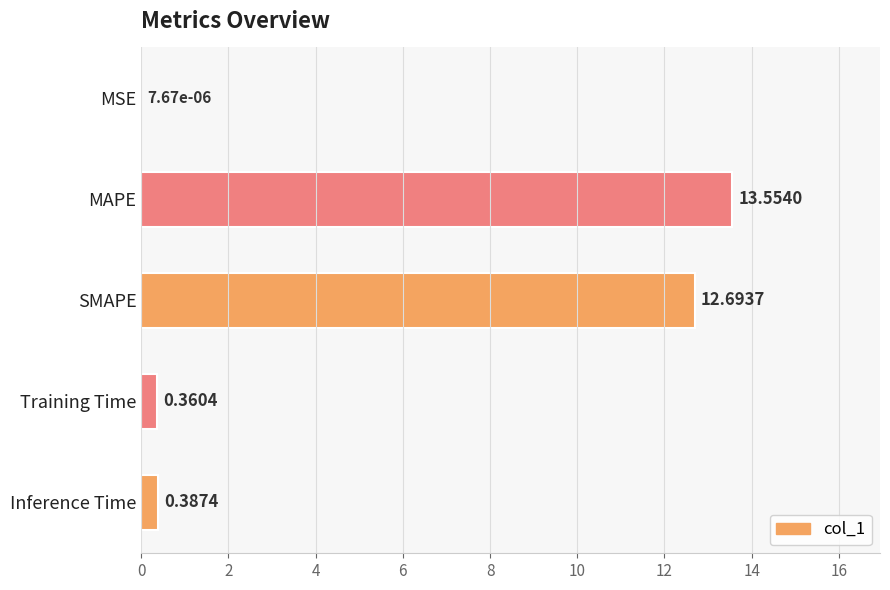

What is the change in value from MSE to Inference Time?

+0.4